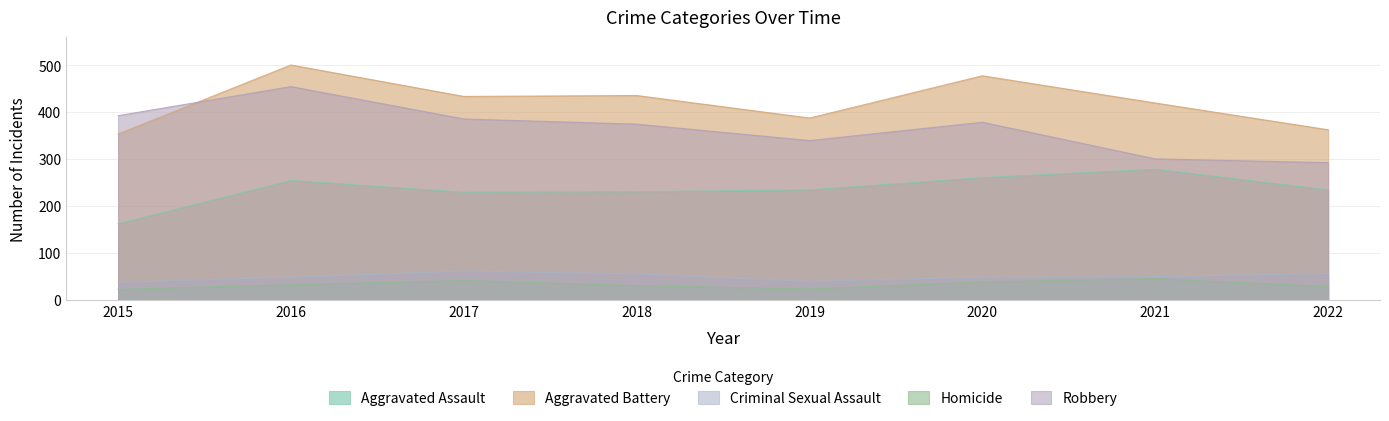

At how many categories does at least one series exceed 358?

8